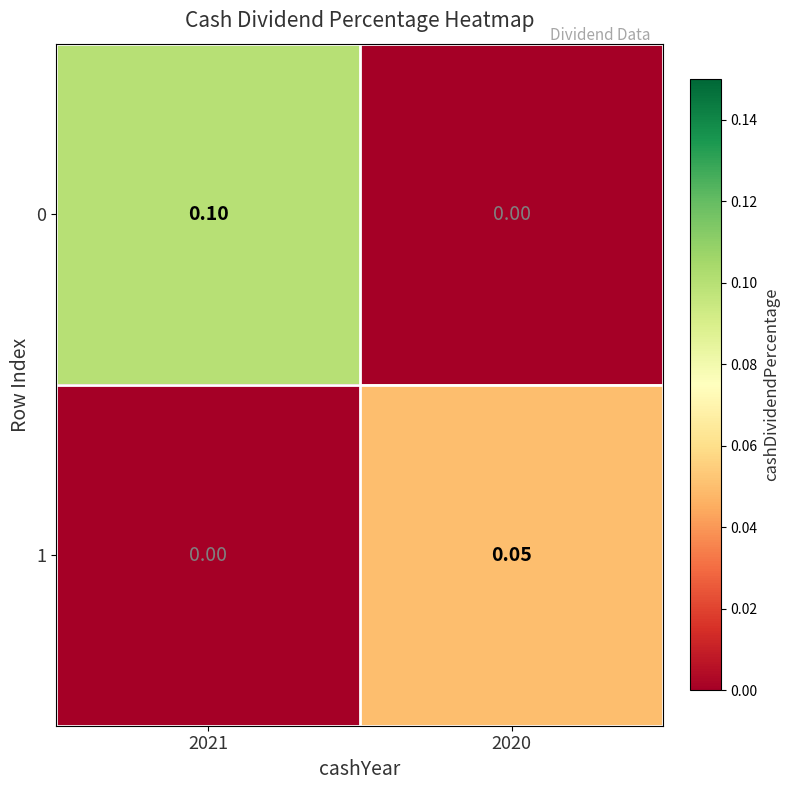

Between 2021 and 2020, which series saw the biggest shift?

0